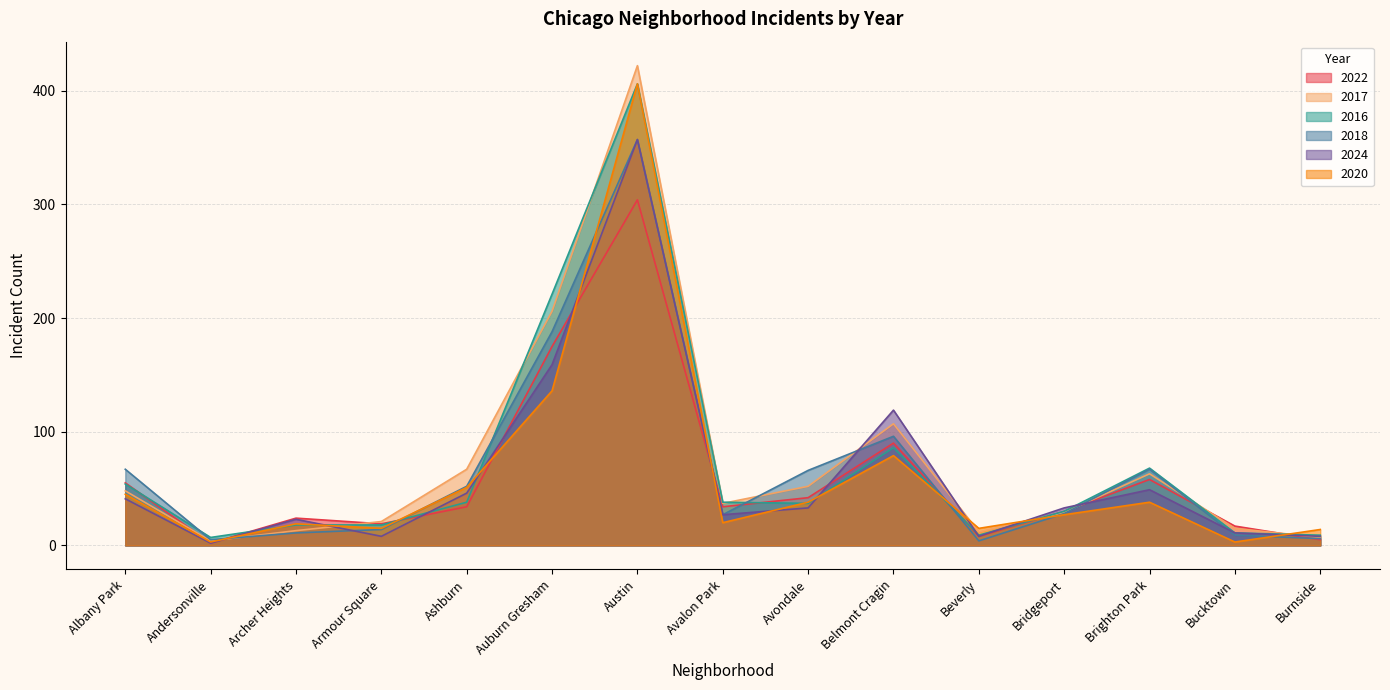

Which series changed the most between Austin and Brighton Park?

2020